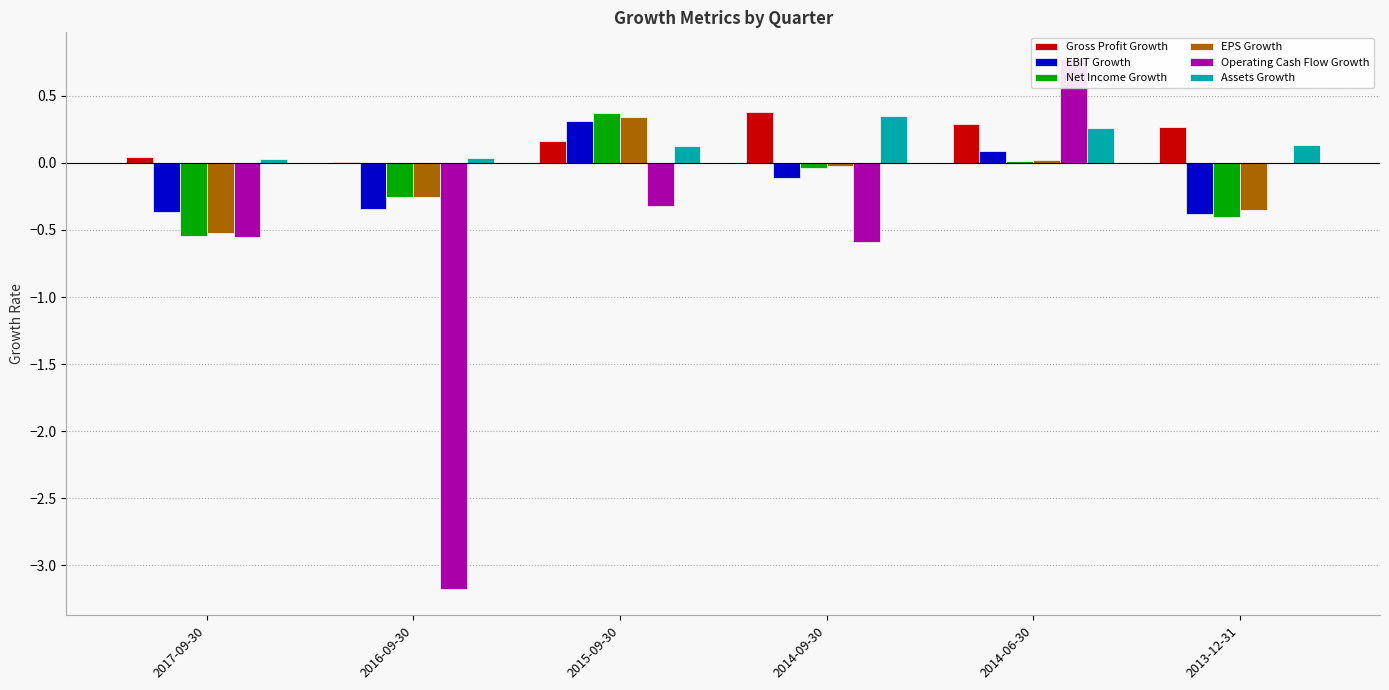

What is the difference between the highest and lowest values at 2016-09-30?

3.2